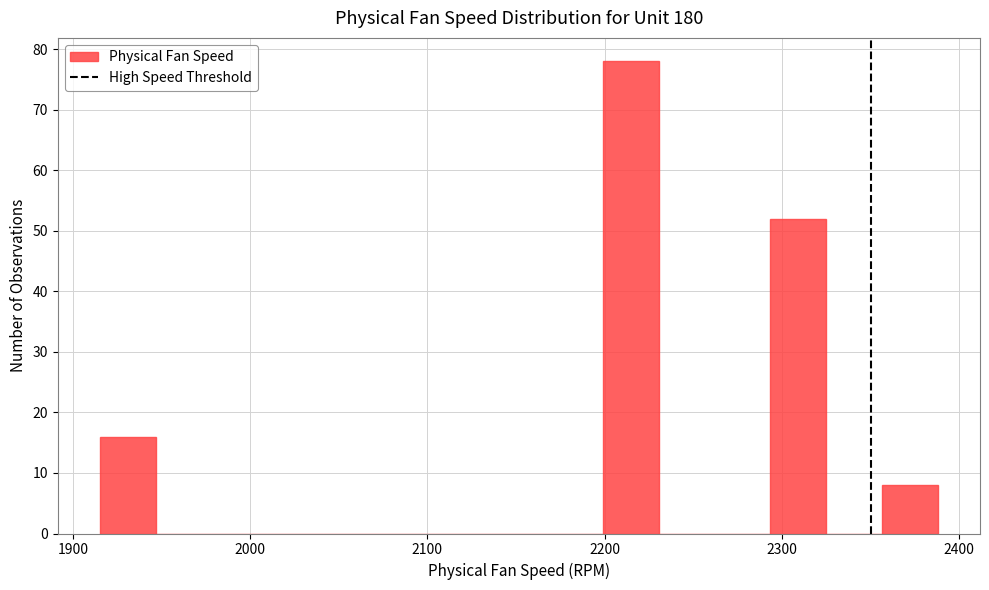

Read against the x-axis, roughly where is the centre of the tallest bar?

2210